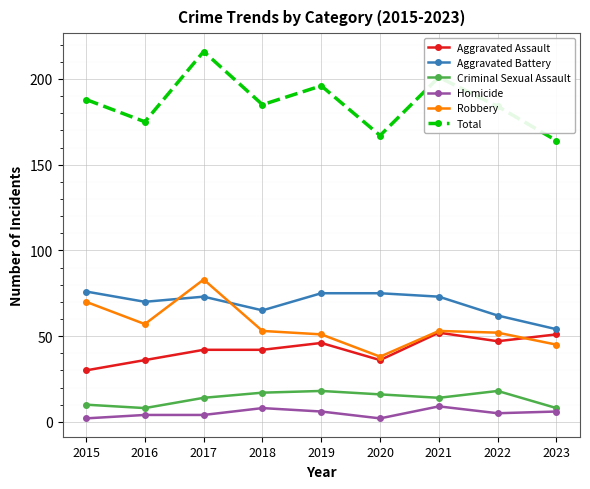

True or false: Criminal Sexual Assault and Robbery intersect in this chart.

False